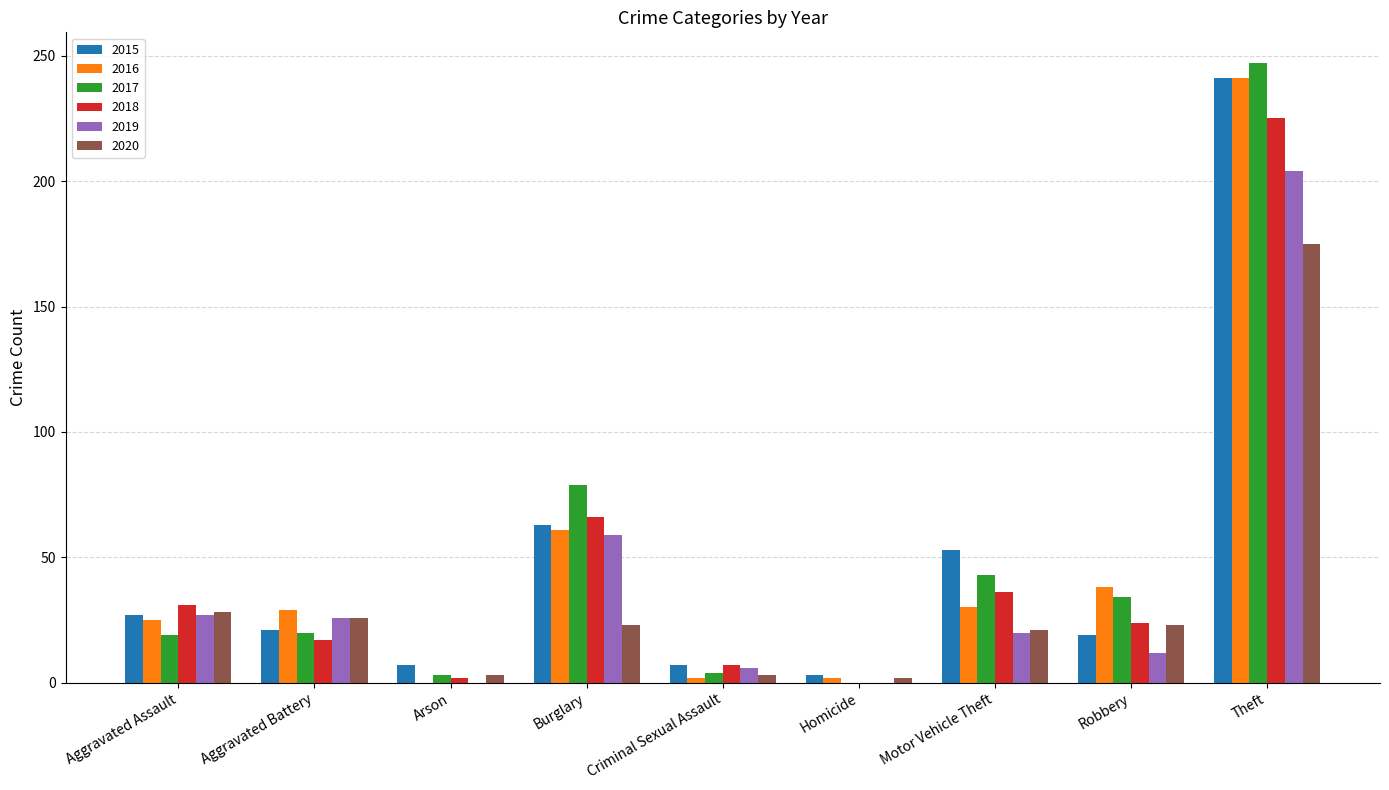

What is the total value across all series at Aggravated Battery?

139